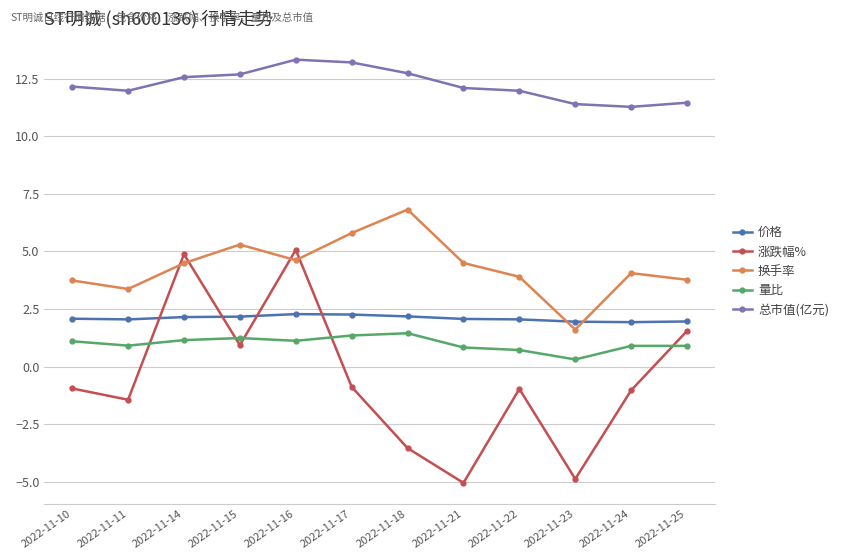

What is the sum of all 总市值(亿元) values?

146.9